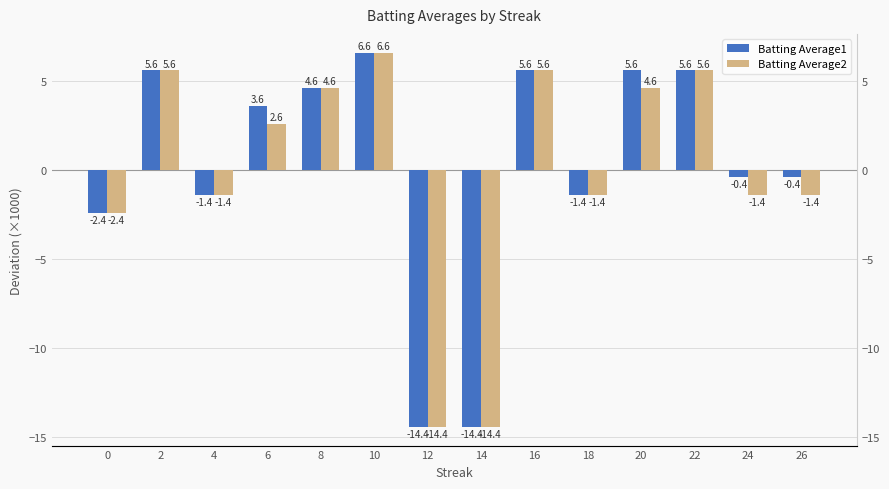

How many groups of bars are there?

14